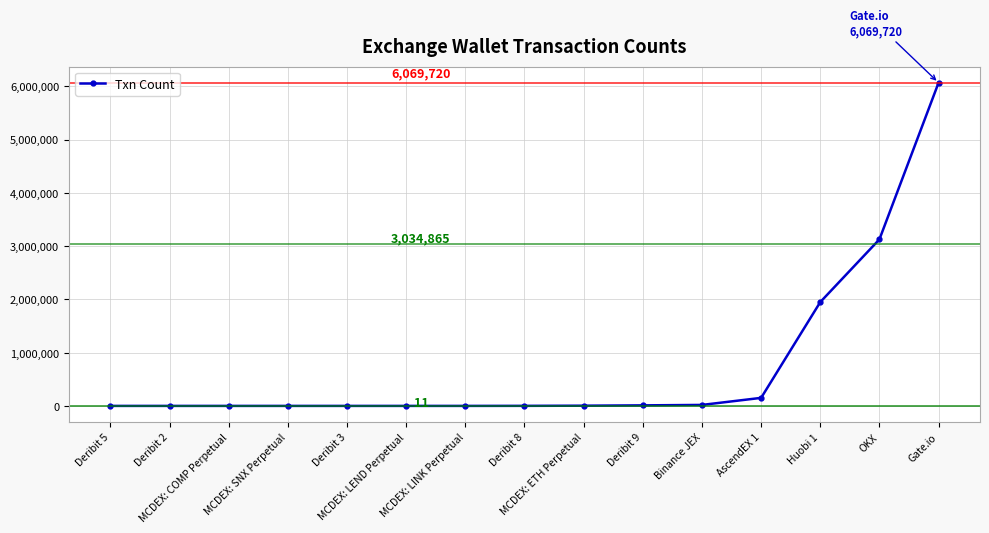

What is the maximum value shown in the chart?

6069720